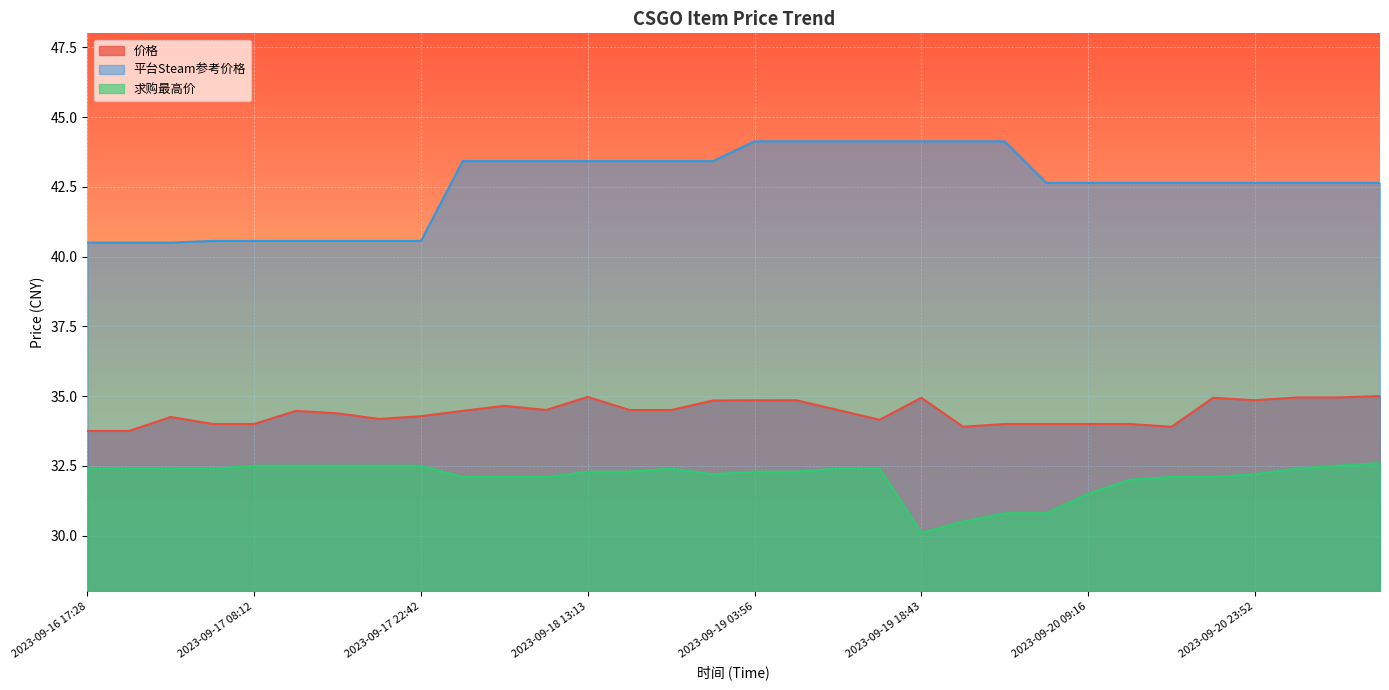

Reading left to right, what are all the values shown in this chart?

价格: 33.8	33.8	34.2	34.0	34.0	34.5	34.4	34.2	34.3	34.5	34.6	34.5	35.0	34.5	34.5	34.8	34.9	34.9	34.5	34.1	34.9	33.9	34.0	34.0	34.0	34.0	33.9	34.9	34.9	35.0	35.0	35.0
平台Steam参考价格: 40.5	40.5	40.5	40.6	40.6	40.6	40.6	40.6	40.6	43.4	43.4	43.4	43.4	43.4	43.4	43.4	44.1	44.1	44.1	44.1	44.1	44.1	44.1	42.6	42.6	42.6	42.6	42.6	42.6	42.6	42.6	42.6
求购最高价: 32.4	32.4	32.4	32.4	32.5	32.5	32.5	32.5	32.5	32.1	32.1	32.1	32.3	32.3	32.4	32.2	32.3	32.3	32.4	32.4	30.1	30.5	30.8	30.8	31.5	32.0	32.1	32.1	32.2	32.4	32.5	32.6